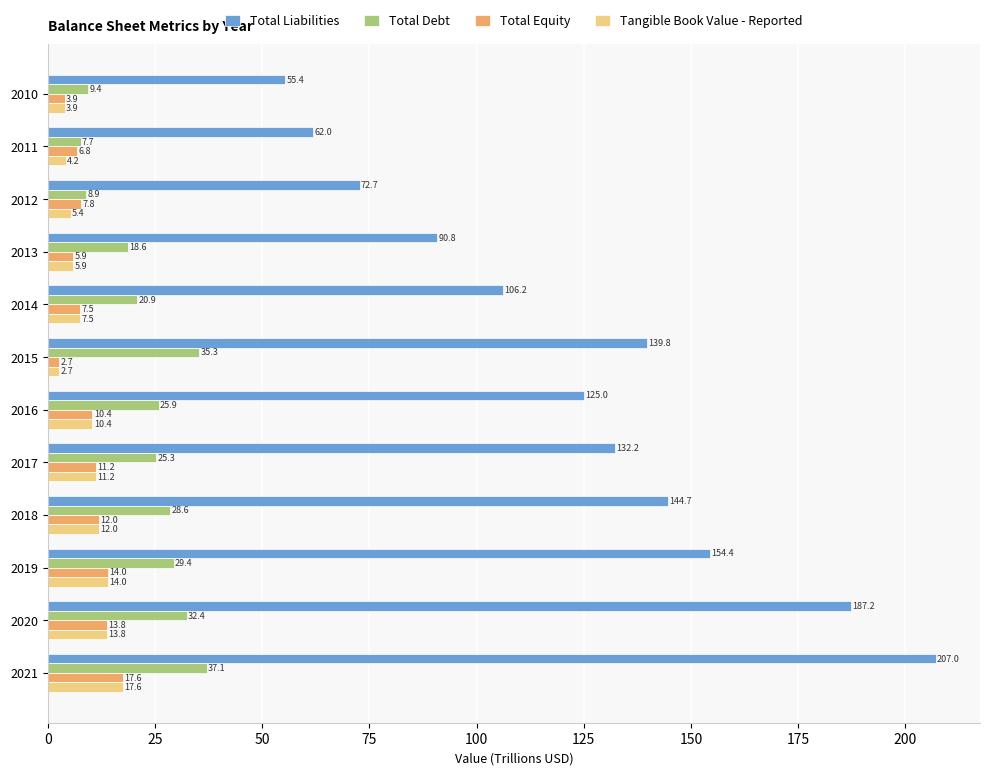

The value of Tangible Book Value - Reported at 2010 is 3.9. True or false?

True